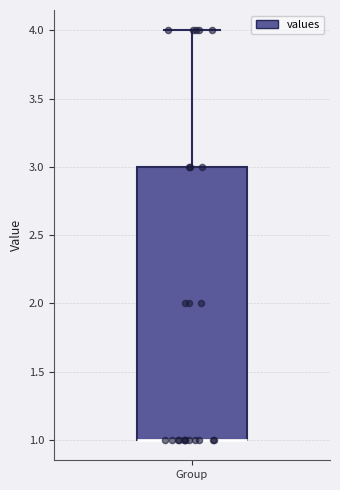

Transcribe this box plot: give where the median line is, the range the box spans, and where the two whiskers end, as read against the y-axis. The values are not printed on the chart, so give them approximately, as read against the axis.

median 1 (drawn on the box's lower edge), box 1 to 3, whiskers 1 to 4